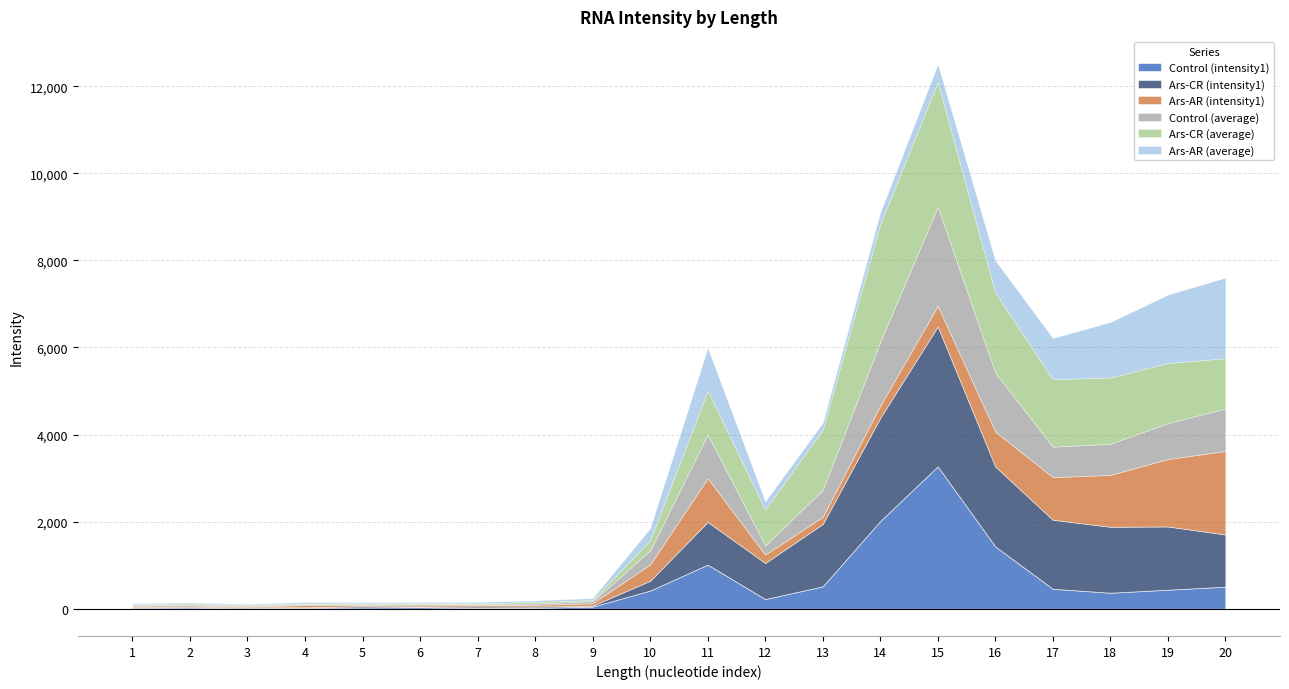

Reading left to right, what are all the values shown in this chart?

Control (intensity1): 22.0	27.8	13.9	20.8	31.1	34.7	20.8	20.8	49.1	416.9	1014.1	222.2	514.3	2014.1	3270.9	1430.7	458.5	368.1	437.5	506.9
Ars-CR (intensity1): 20.6	20.6	20.6	13.7	28.2	15.3	30.6	28.2	21.7	226.1	979.5	828.8	1431.7	2370.0	3212.4	1836.1	1584.7	1514.1	1452.1	1198.7
Ars-AR (intensity1): 27.4	27.4	20.6	48.4	27.4	29.1	34.2	41.1	54.8	376.9	1006.8	192.9	164.4	281.1	472.6	801.4	979.4	1191.7	1547.8	1917.7
Control (average): 15.4	23.7	23.1	21.6	24.7	28.1	26.5	31.7	46.9	324.1	1001.2	212.6	619.5	1467.3	2278.6	1354.0	698.6	716.1	825.0	977.3
Ars-CR (average): 18.9	23.0	17.6	17.4	19.9	22.3	18.2	33.1	30.0	233.2	1007.2	822.5	1385.6	2709.7	2862.8	1841.2	1551.0	1521.7	1382.2	1152.9
Ars-AR (average): 20.2	21.6	17.5	32.3	21.3	23.7	27.6	34.0	42.9	274.0	989.9	187.7	156.3	257.7	410.2	737.4	945.1	1272.8	1568.0	1850.8